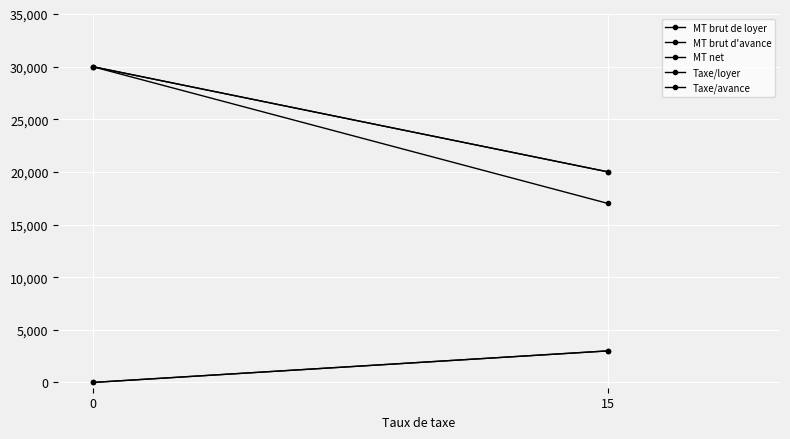

Between 0 and 15, which series saw the biggest shift?

MT net